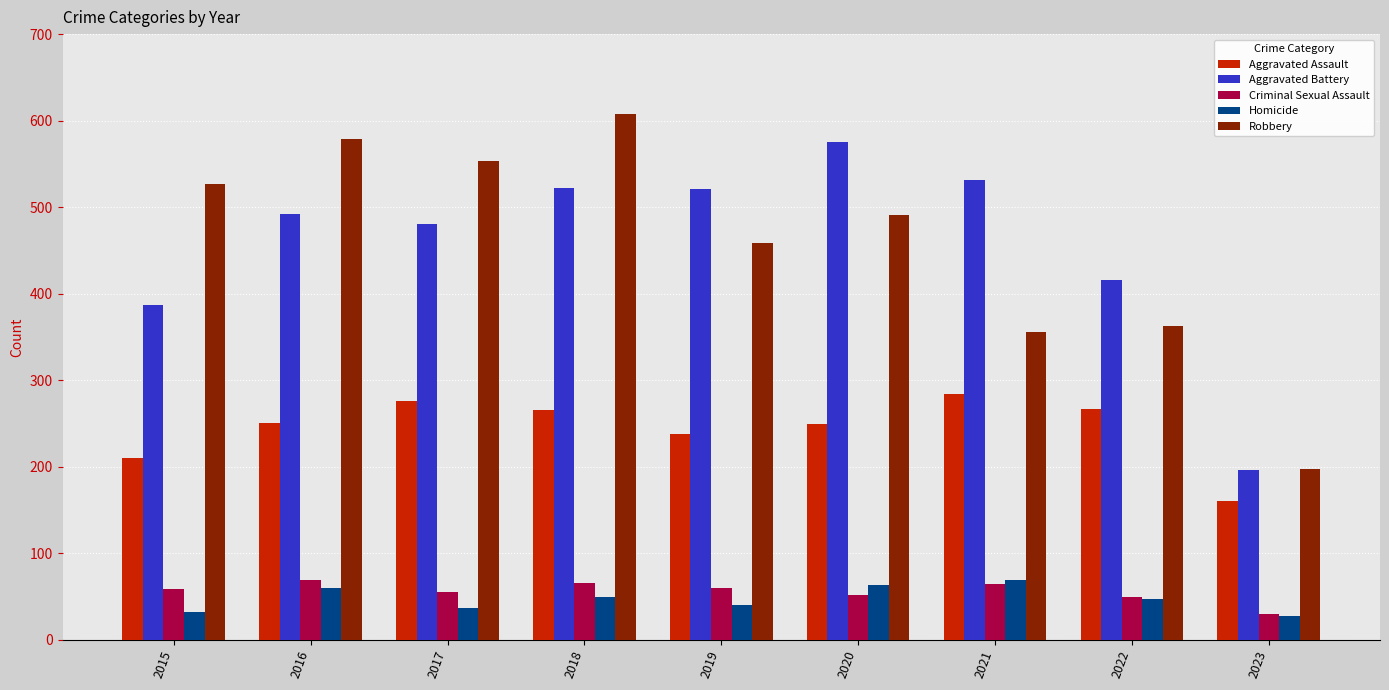

What is the approximate value of Aggravated Battery at 2020, to the nearest 50?

600